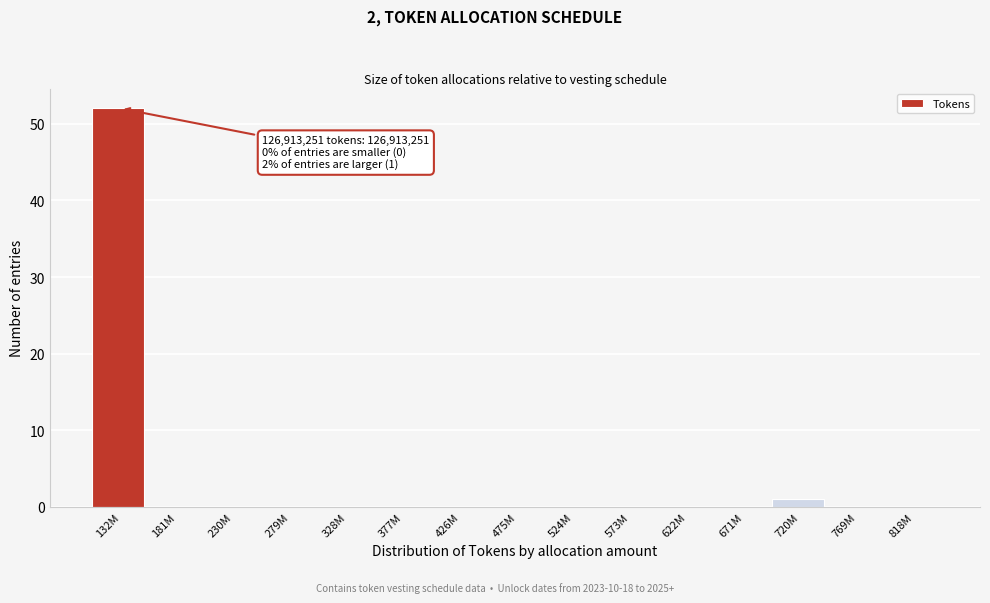

Reading right to left, extract all data points from this chart.

818M=0	769M=0	720M=1	671M=0	622M=0	573M=0	524M=0	475M=0	426M=0	377M=0	328M=0	279M=0	230M=0	181M=0	132M=52